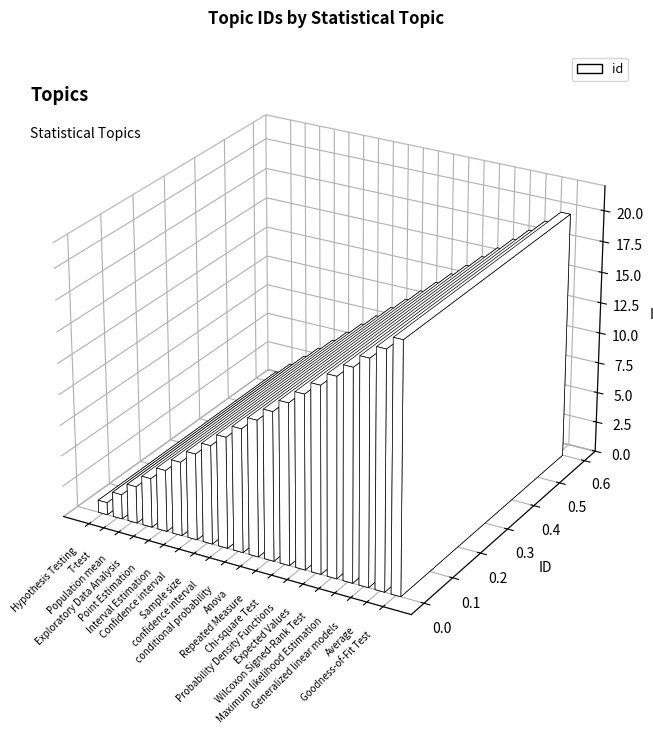

Which category has the highest value across all series?

Goodness-of-Fit Test